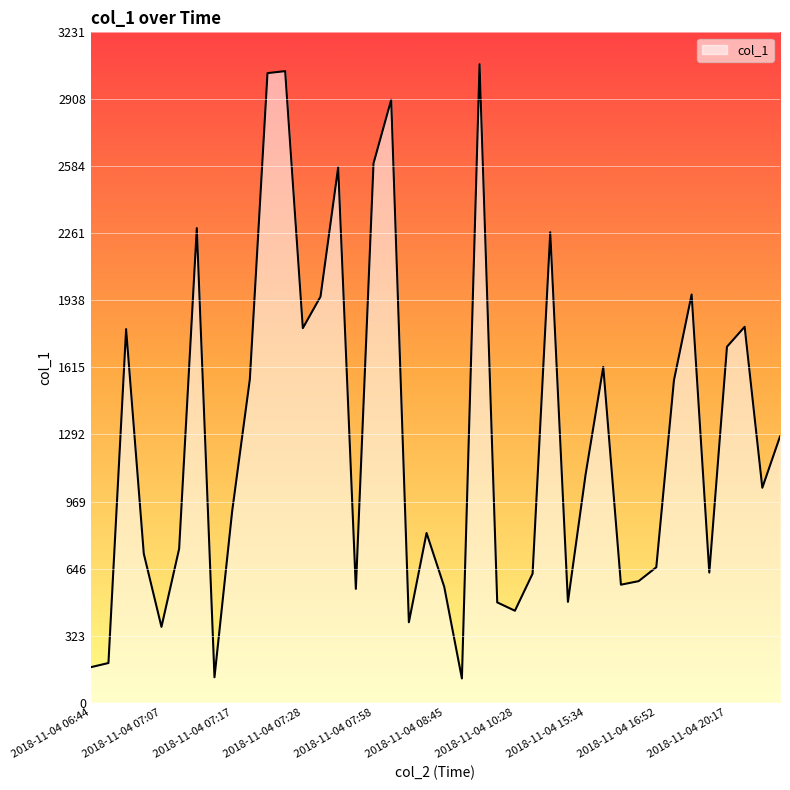

How many lines are shown in the chart?

1